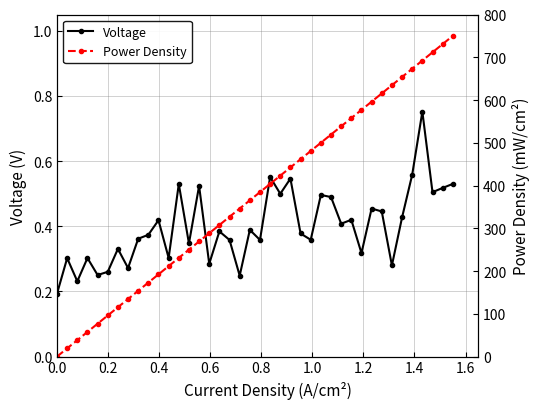

What is the maximum value shown in the chart?

750.0